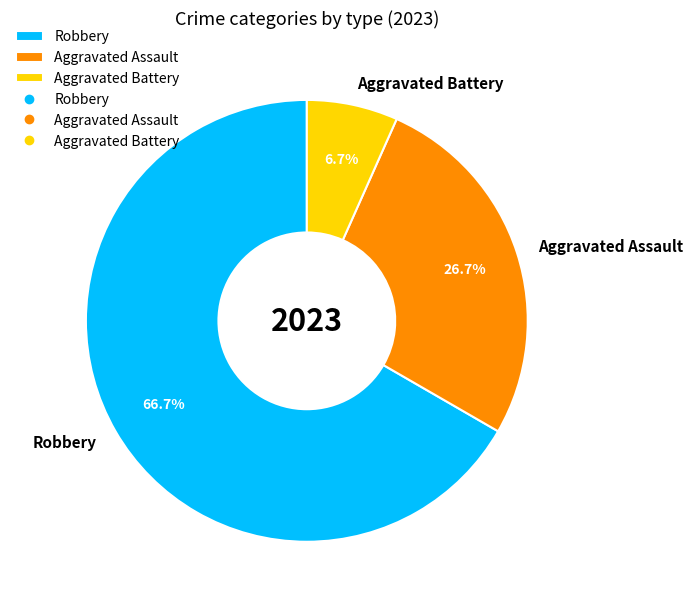

Rank the categories by value from lowest to highest.

Aggravated Battery, Aggravated Assault, Robbery